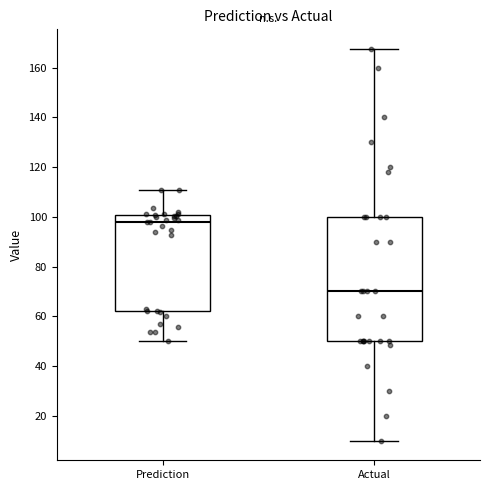

Reading left to right, transcribe this box plot: for each box, give where its median line is, the range the box spans, and where its two whiskers end, as read against the y-axis. The values are not printed on the chart, so give them approximately, as read against the axis.

Prediction: median 98, box 62 to 100, whiskers 50 to 110
Actual: median 70, box 50 to 100, whiskers 10 to 168